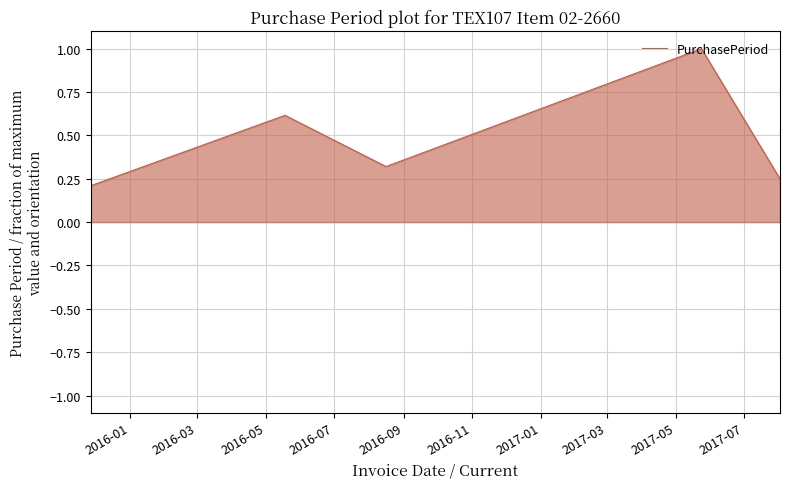

What is the average value?

0.5